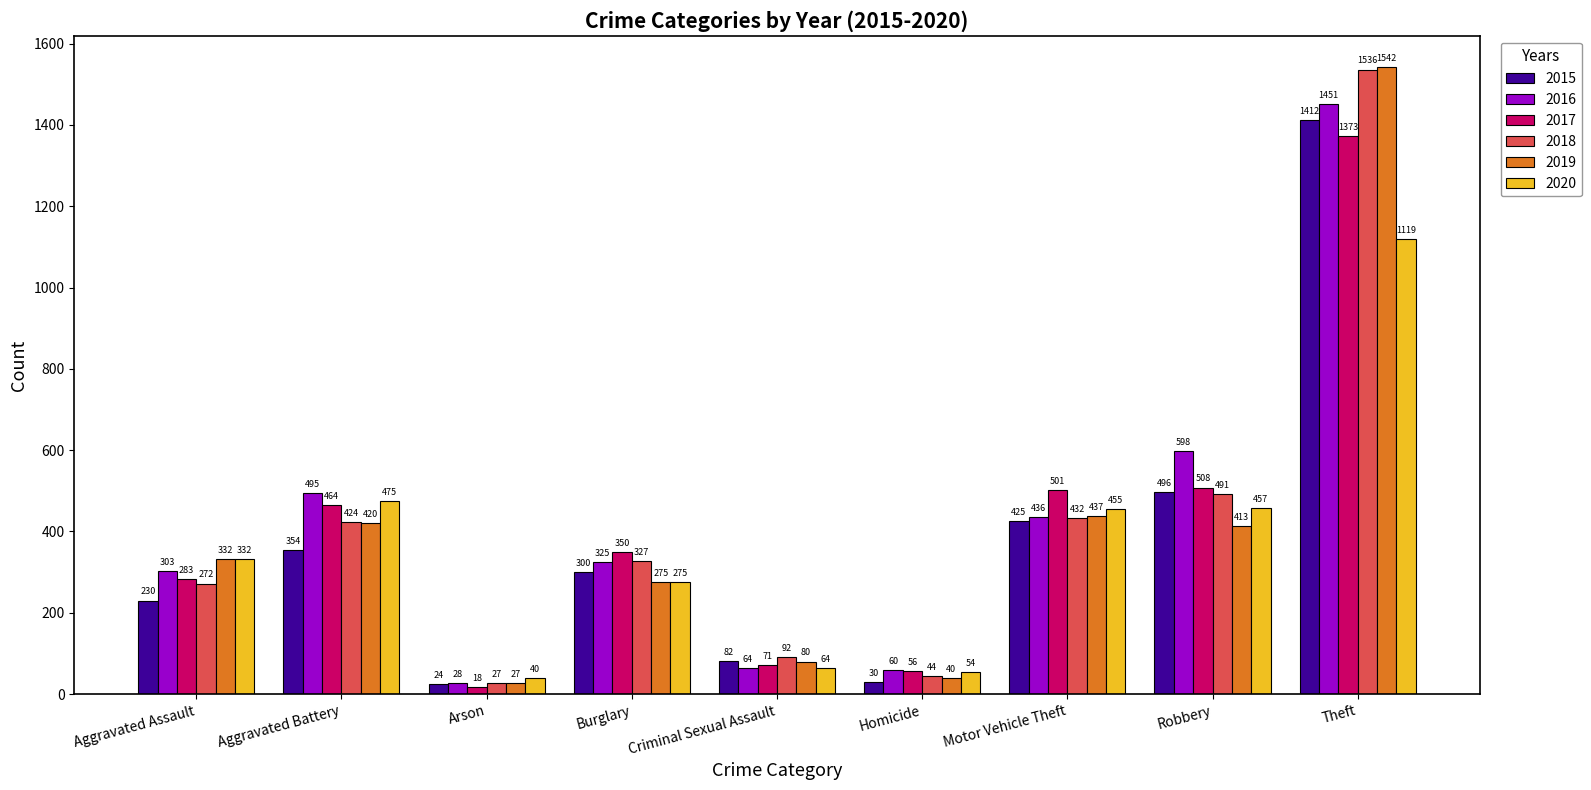

What are all the series names shown in the legend?

2015, 2016, 2017, 2018, 2019, 2020